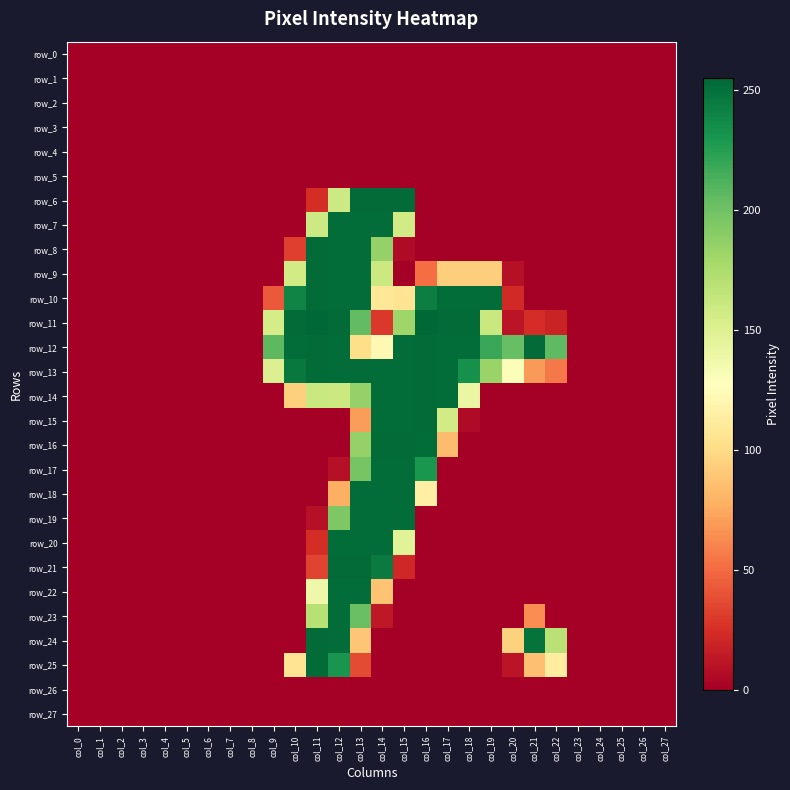

True or false: row_14 has a value of 284 at col_12.

False